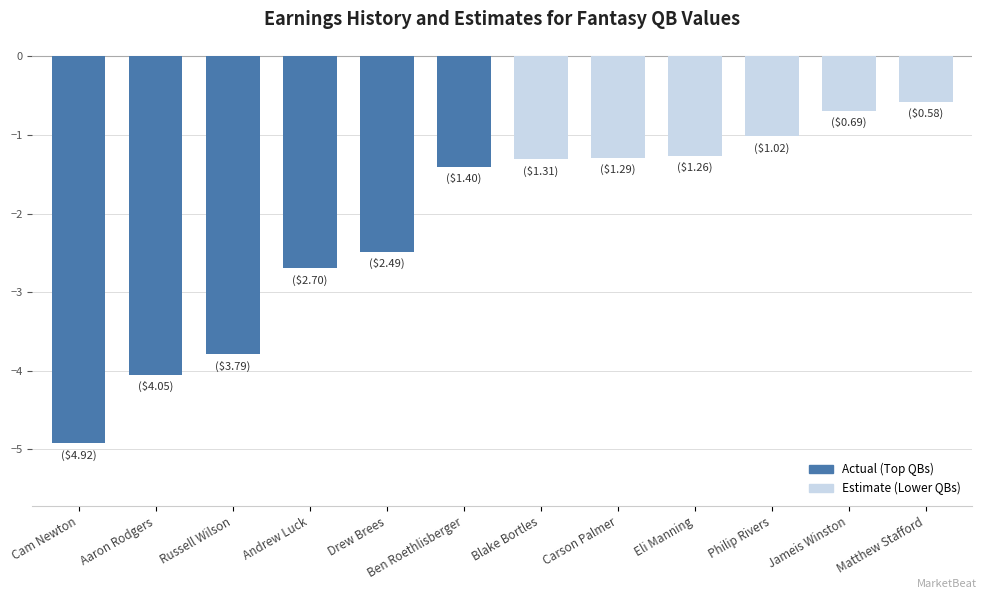

Which category has the highest value across all series?

Matthew Stafford